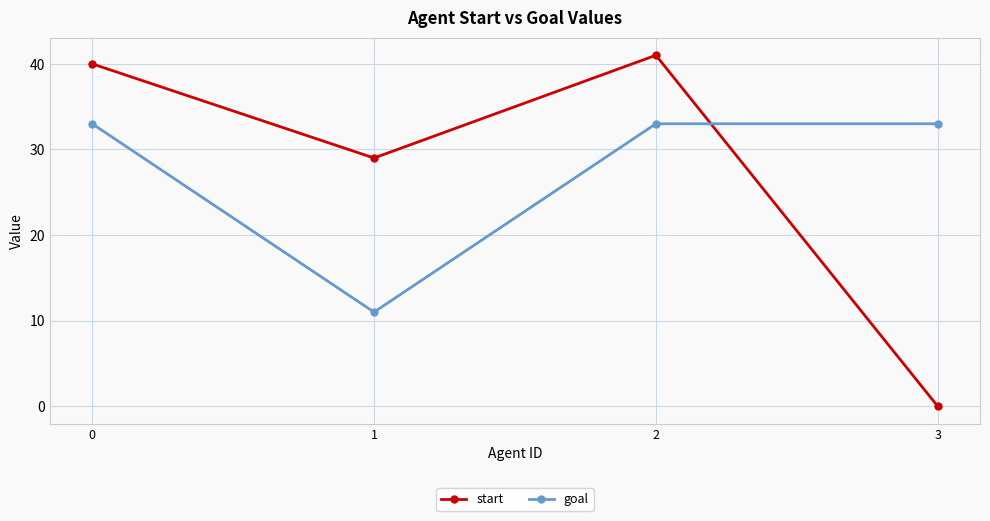

Which series has the widest spread of values?

start